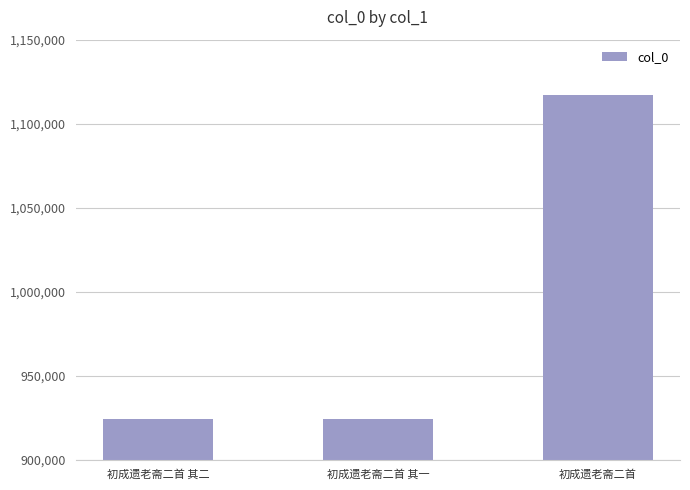

Does the chart contain stacked bars?

No